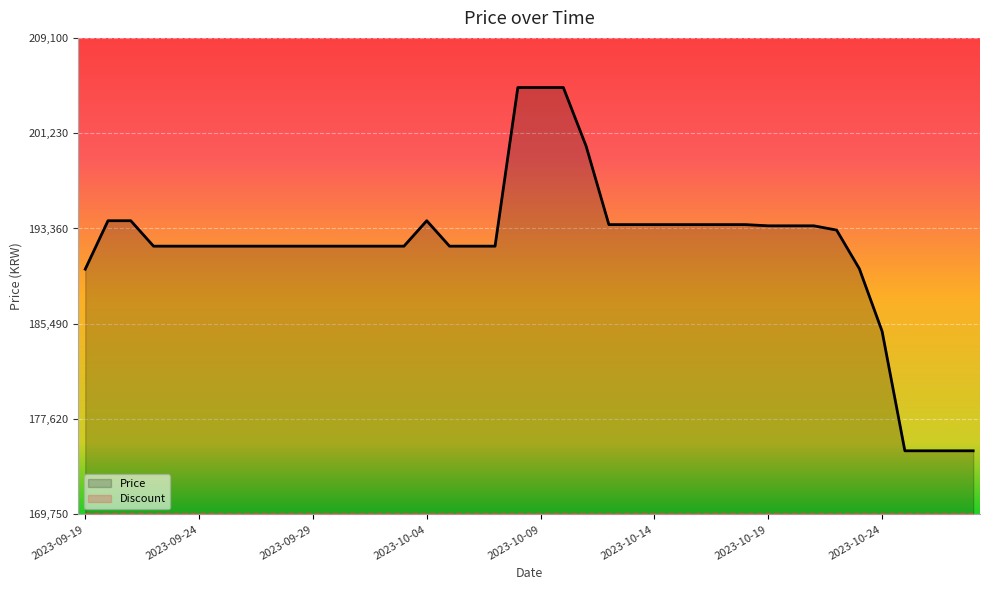

True or false: Discount and Price intersect in this chart.

False